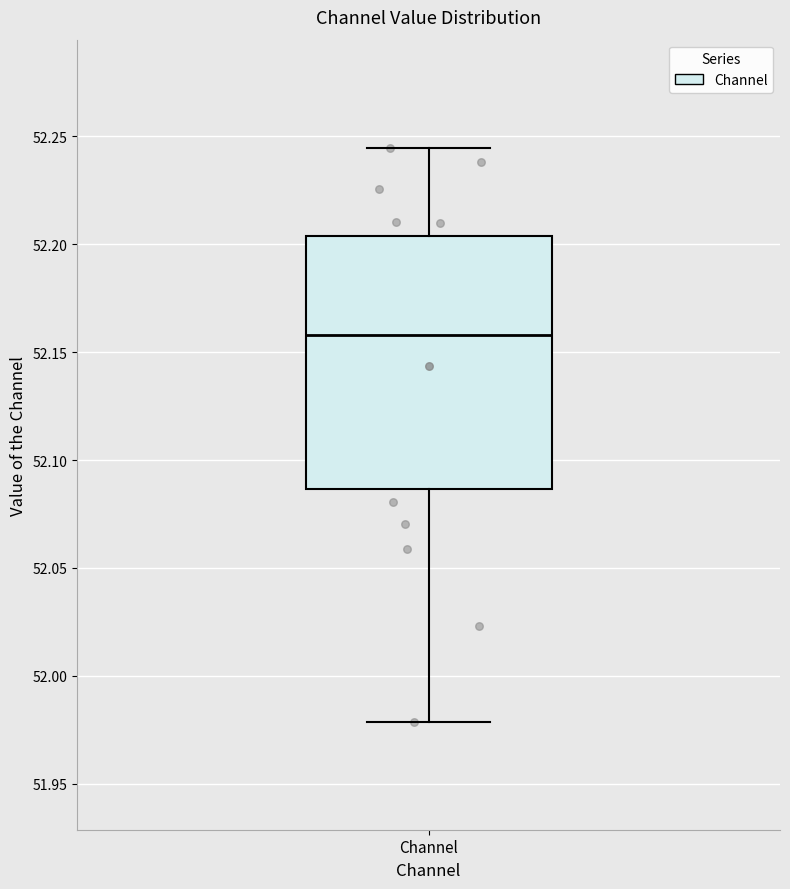

Where does the upper whisker of the box for Channel end on the y-axis? The values are not printed on the chart, so give them approximately, as read against the axis.

52.245